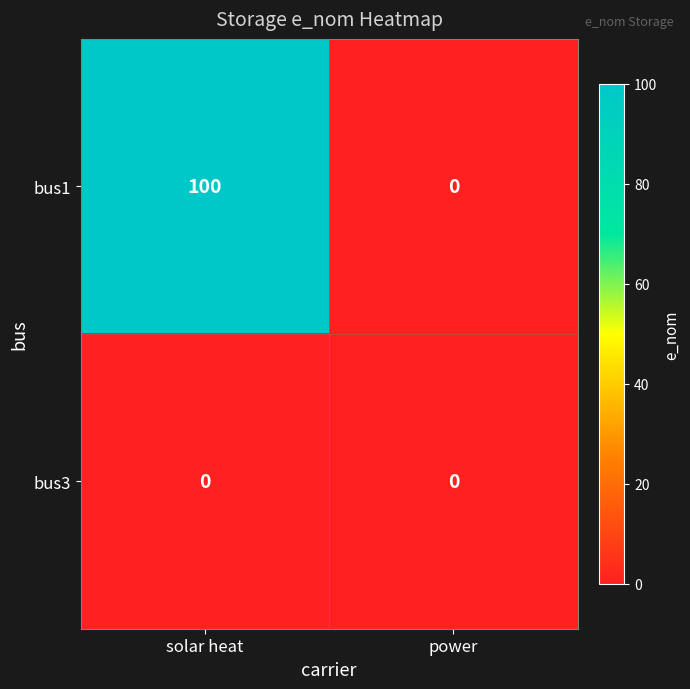

Reading right to left, list all the values displayed in this chart.

bus1: 0	100
bus3: 0	0